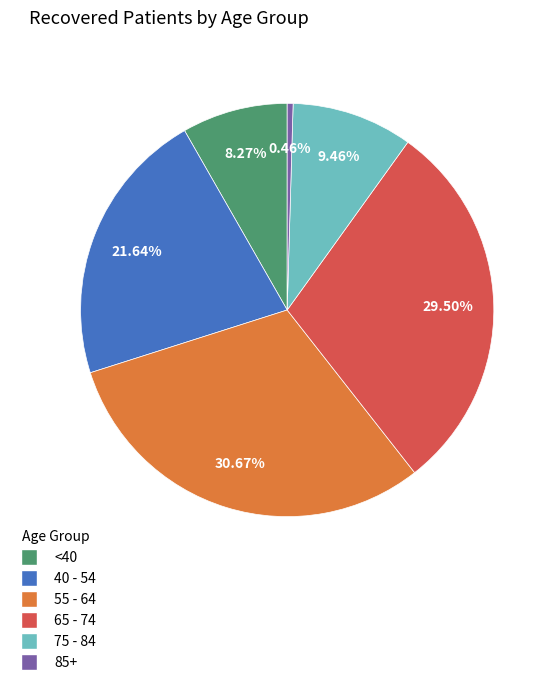

Which slice is the smallest?

85+